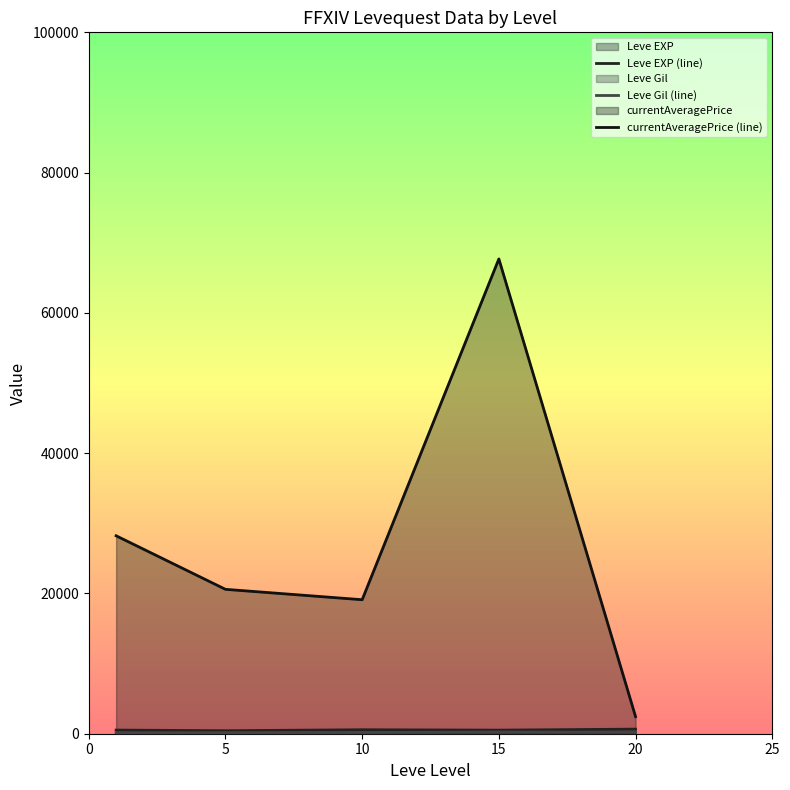

Does the chart display data point markers on the line(s)?

No